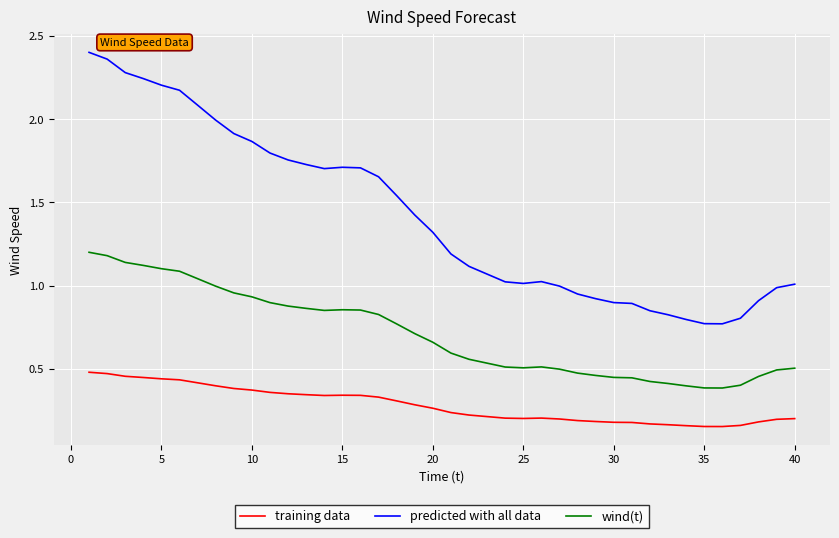

Rank the series by their maximum value, from highest to lowest.

predicted with all data, wind(t), training data